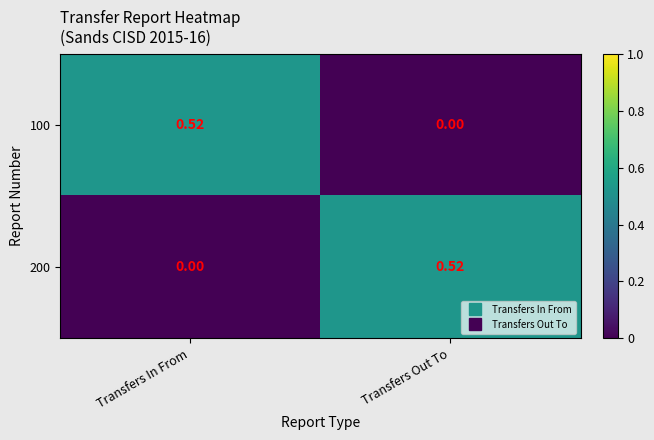

Is the value of 200 at Transfers In From greater than the value of 100 at Transfers In From?

No